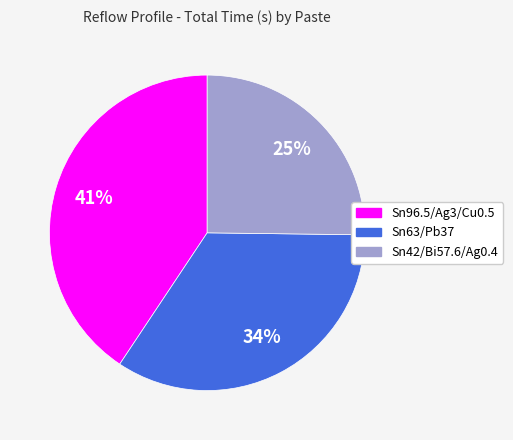

What percentage is the Sn96.5/Ag3/Cu0.5 slice, to the nearest percent?

41%